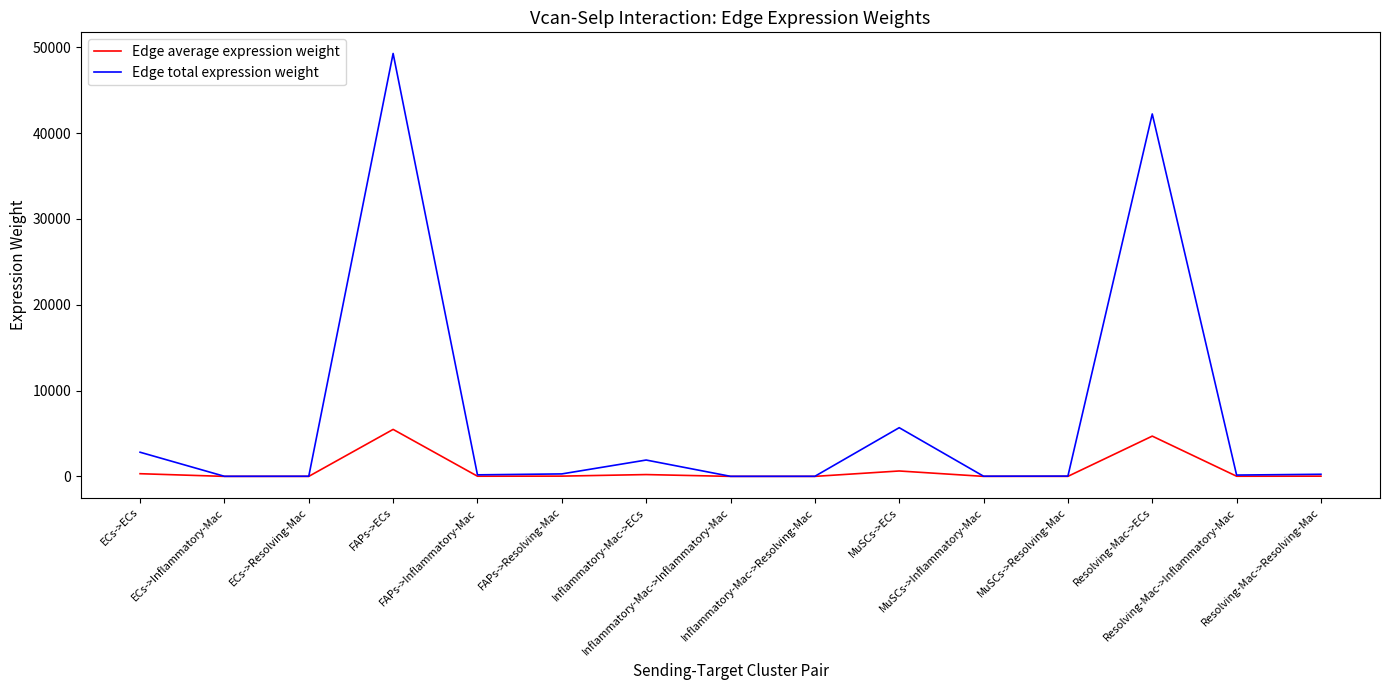

Rank the series at Inflammatory-Mac->ECs from highest to lowest value.

Edge total expression weight, Edge average expression weight